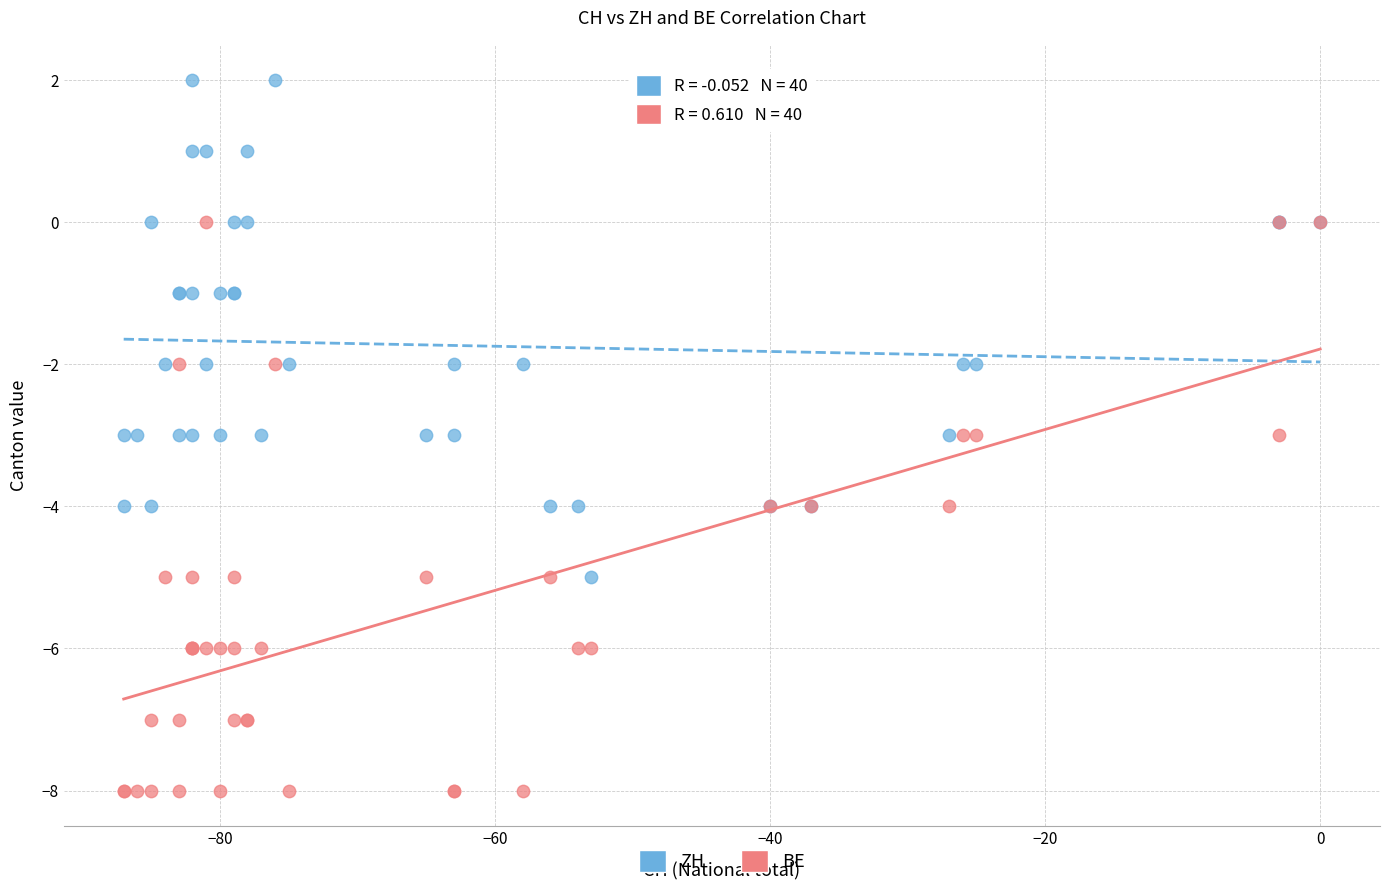

Which series reaches the maximum Y coordinate?

ZH